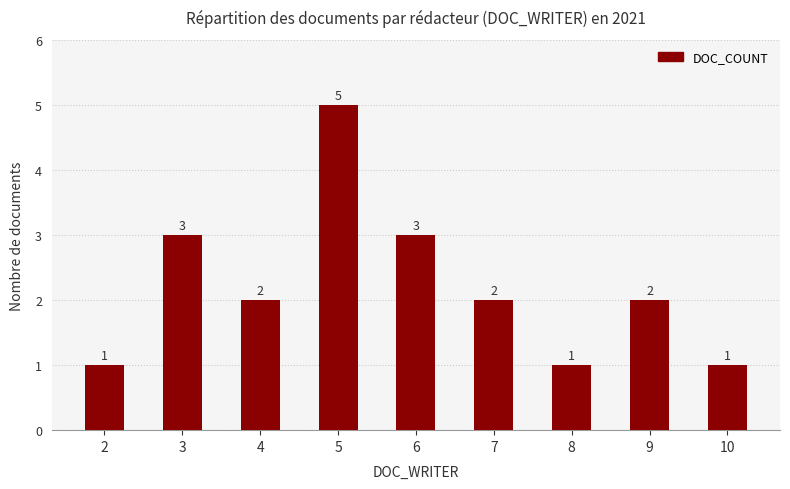

Reading left to right, transcribe all the data shown in this chart.

1	3	2	5	3	2	1	2	1